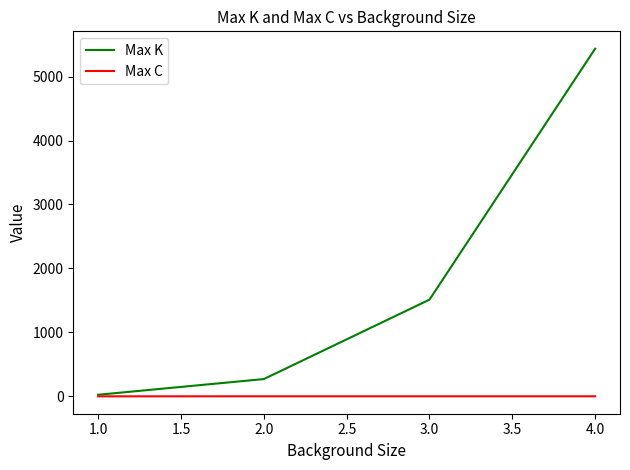

Which series has the largest range (max minus min)?

Max K